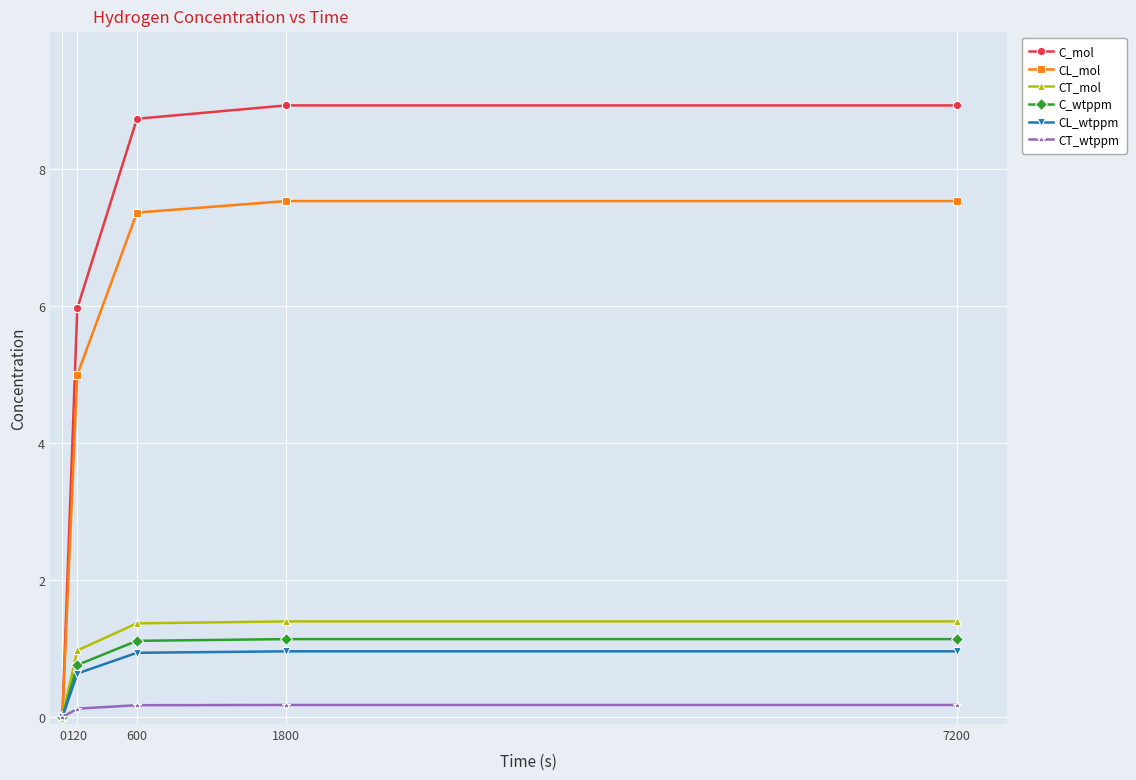

What is the difference between the maximum and second lowest values in the C_wtppm series?

0.4